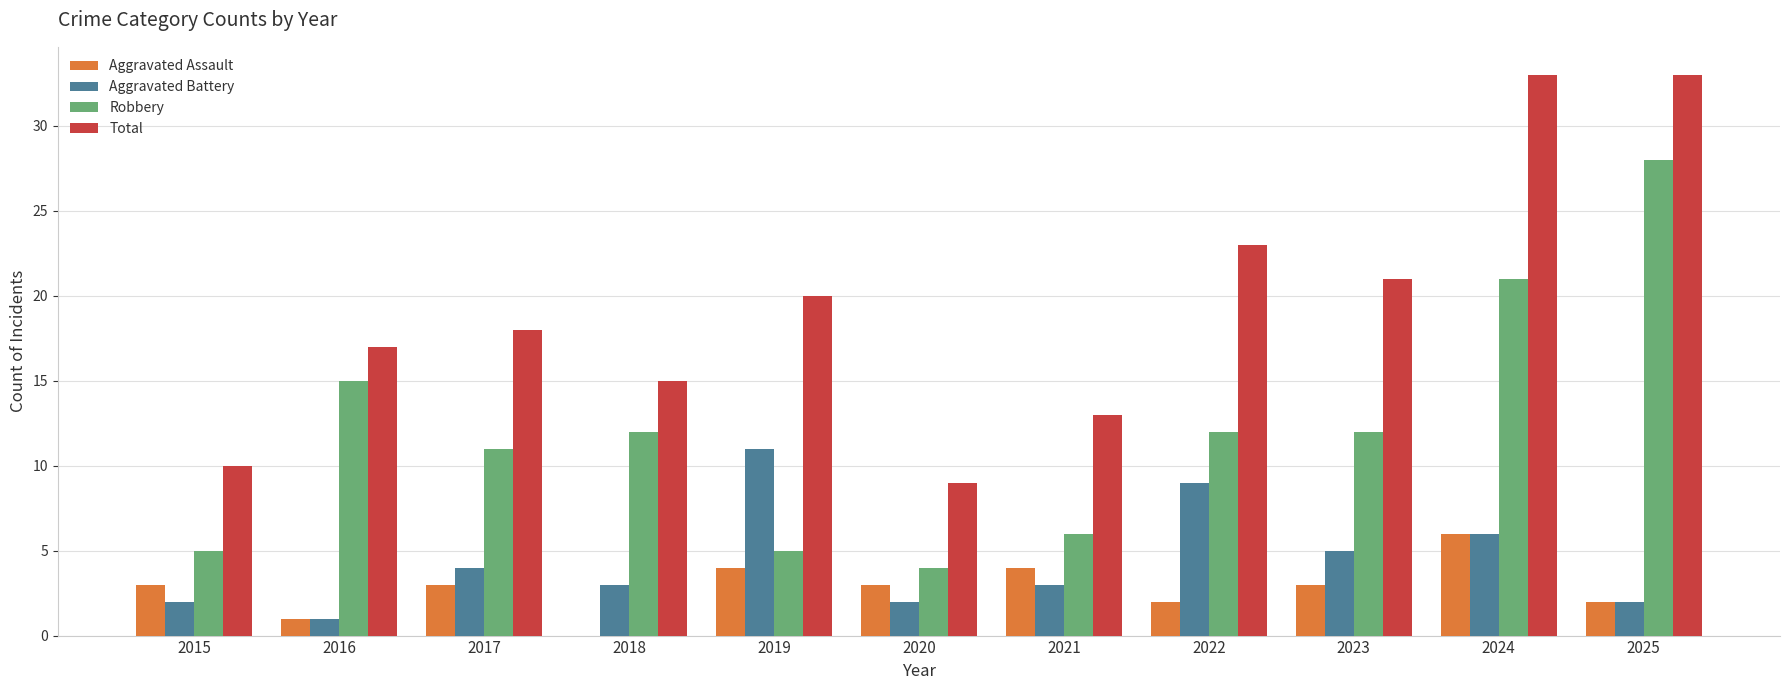

Which series has the largest total across all categories?

Total